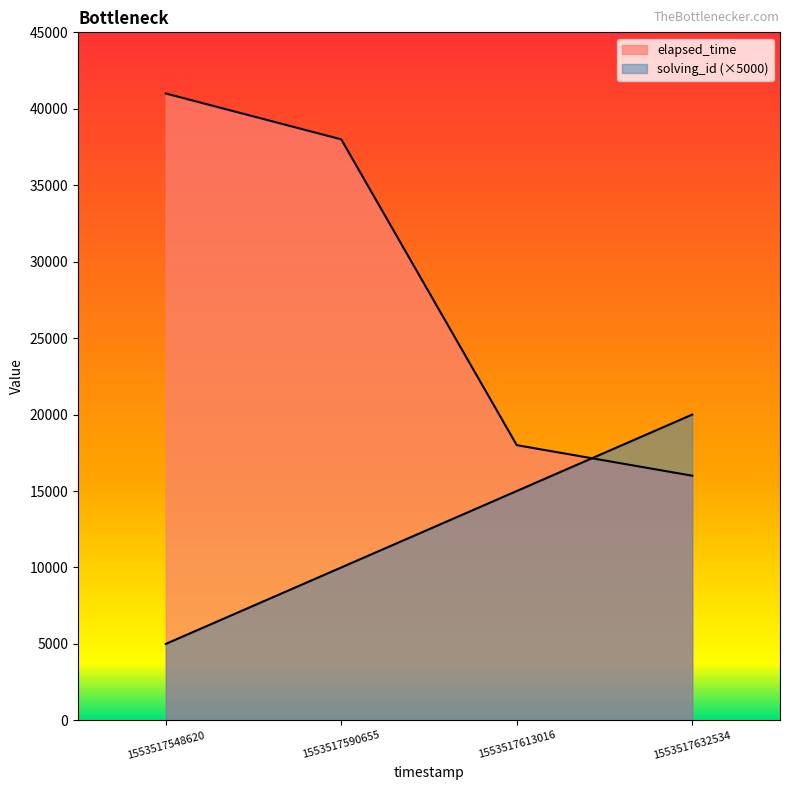

At which label does elapsed_time first exceed 38000?

1553517548620